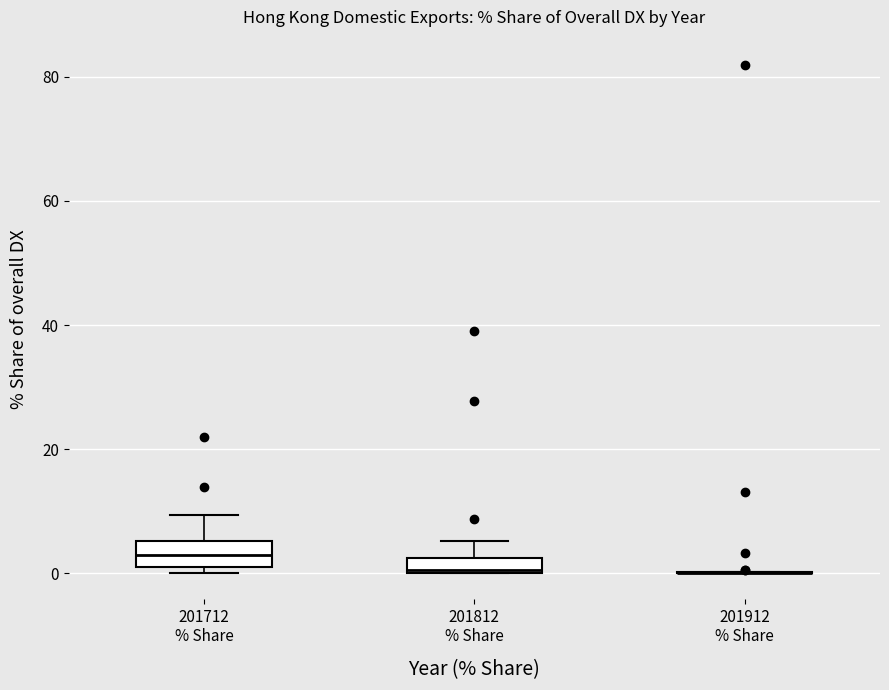

Where is the lower edge of the box for 201712 % Share on the y-axis? The values are not printed on the chart, so give them approximately, as read against the axis.

2